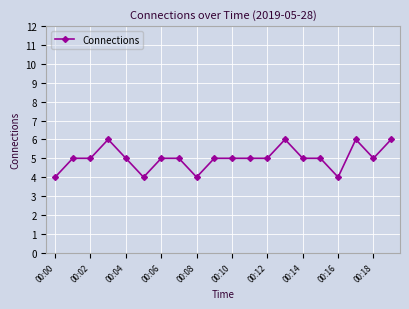

What is the smallest value displayed?

4